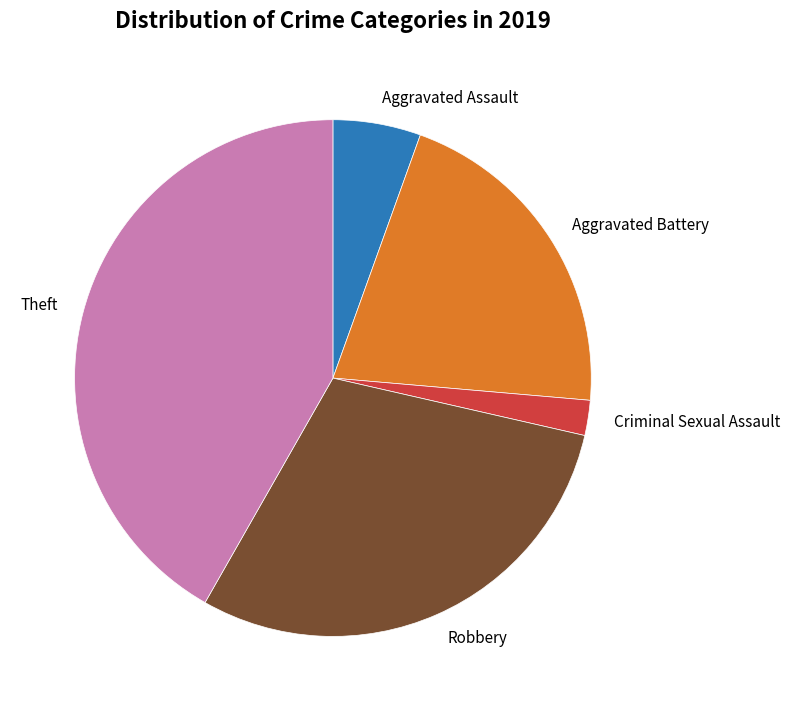

What is the smallest slice in the pie chart?

Criminal Sexual Assault